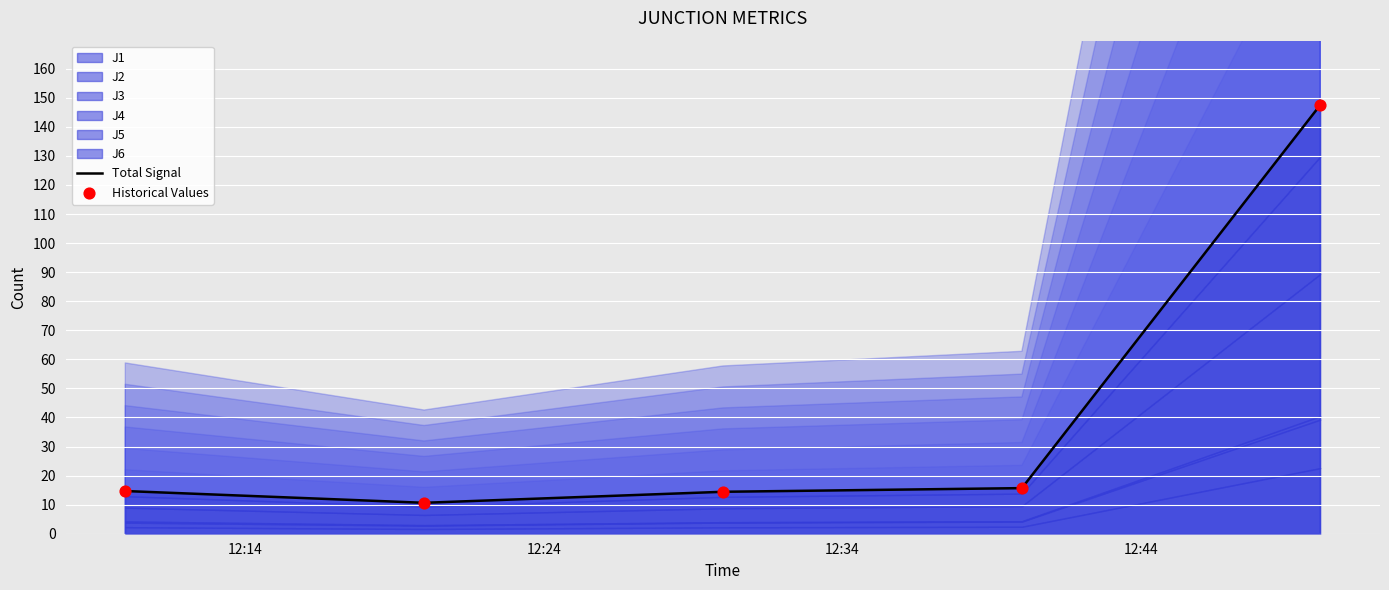

At how many categories does at least one series exceed 132?

1